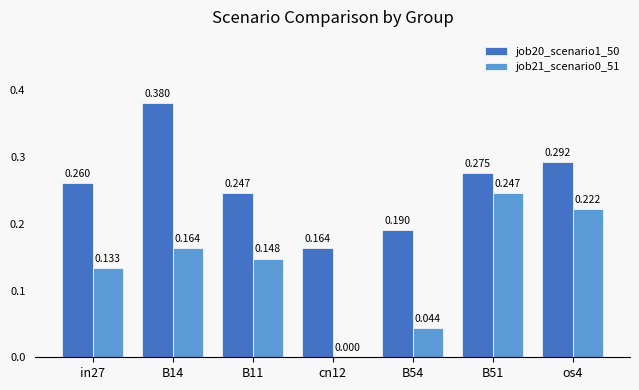

Count the number of categories in the chart.

7